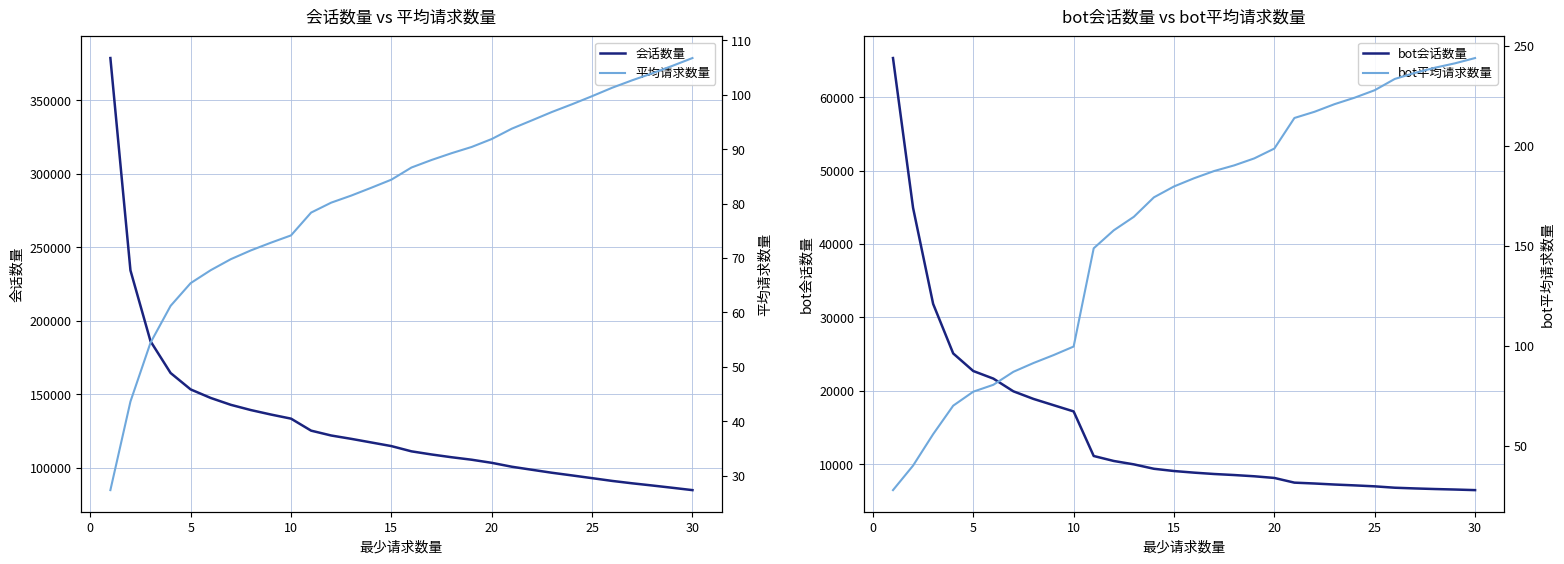

What is the value of the 会话数量 point at the 13th from the left?

119544.0